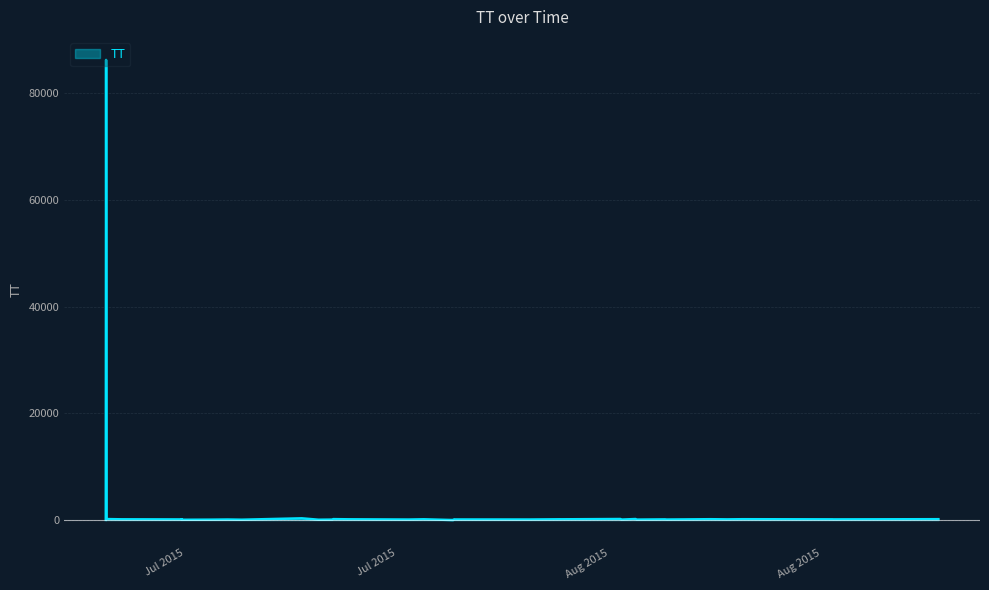

Reading left to right, what are all the values shown in this chart?

2015-07-01T18:13:06=86196	2015-07-01T17:44:44=28	2015-07-01T18:56:19=181	2015-07-02T18:23:56=137	2015-07-06T16:51:46=115	2015-07-06T17:23:45=93	2015-07-06T17:38:47=43	2015-07-06T18:08:56=108	2015-07-06T18:22:38=148	2015-07-06T18:56:04=50	2015-07-06T17:23:45=93	2015-07-08T16:21:01=71	2015-07-09T18:53:00=99	2015-07-10T17:20:29=62	2015-07-14T16:24:54=321	2015-07-15T18:53:41=60	2015-07-16T16:54:09=84	2015-07-16T18:10:02=171	2015-07-17T18:25:59=138	2015-07-21T17:56:35=94	2015-07-22T17:41:36=140	2015-07-24T16:19:55=0	2015-07-24T17:57:35=127	2015-07-24T19:07:58=105	2015-07-29T17:25:39=99	2015-07-31T17:34:31=141	2015-07-31T18:04:20=141	2015-07-31T18:38:08=136	2015-08-04T17:35:59=193	2015-08-04T18:54:19=84	2015-08-05T17:35:45=190	2015-08-05T19:00:09=83	2015-08-07T16:17:46=124	2015-08-07T18:29:18=95	2015-08-10T16:02:38=155	2015-08-11T18:48:03=125	2015-08-12T19:05:49=154	2015-08-18T17:34:02=130	2015-08-18T18:56:01=121	2015-08-25T17:28:53=158